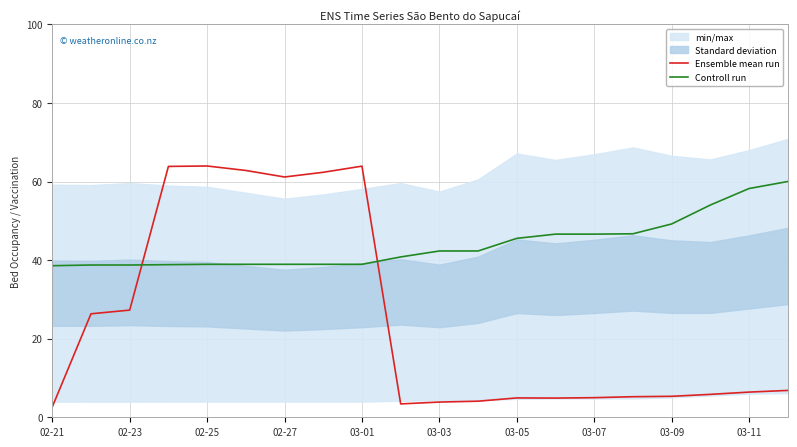

True or false: Controll run and Ensemble mean run intersect in this chart.

True